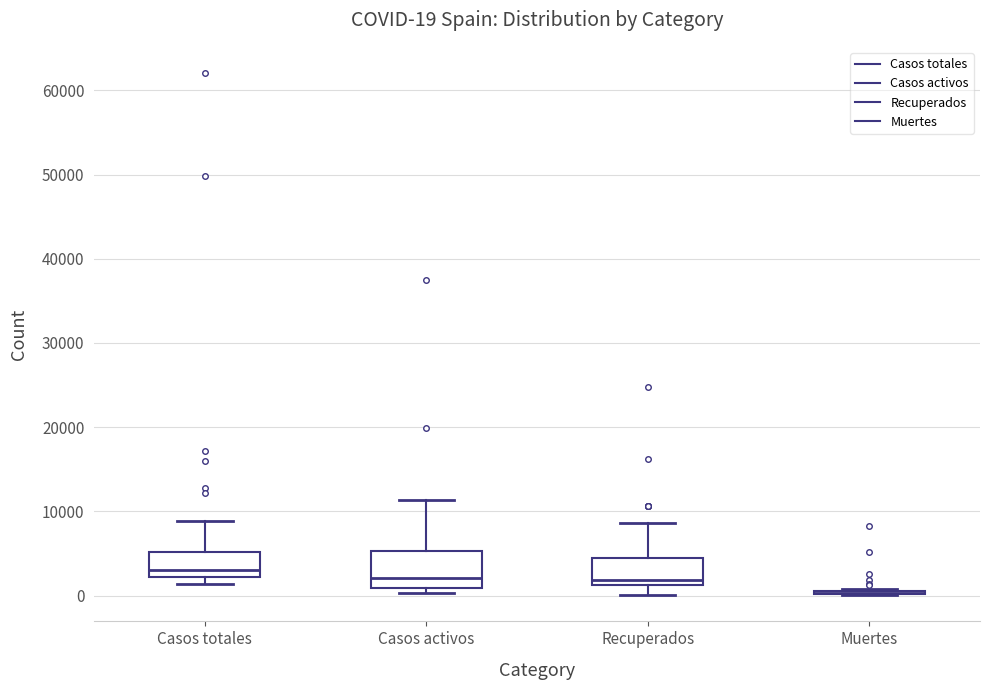

Which box is the tallest, from its lower edge to its upper edge?

Casos activos